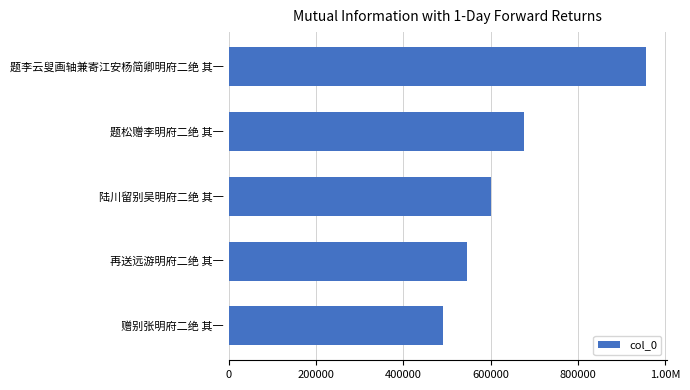

What is the minimum value shown in the chart?

490652